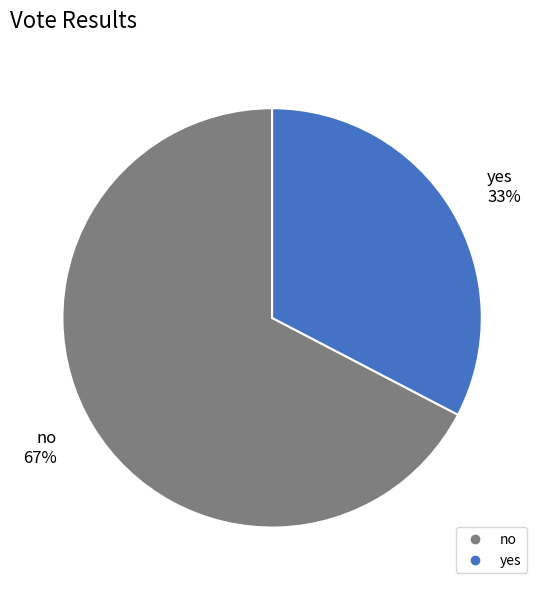

True or false: yes accounts for 33% of the total.

True